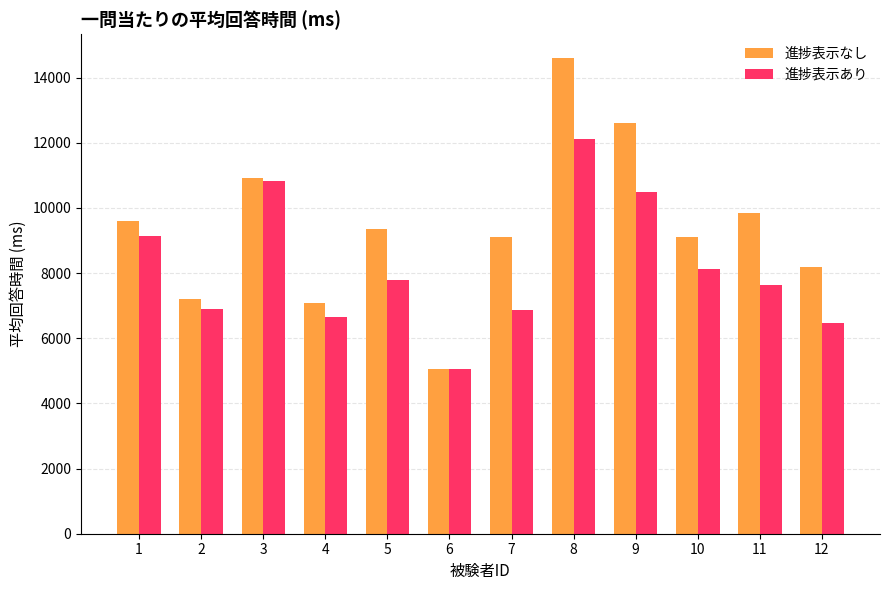

What is the average value of the 進捗表示あり series?

8168.9